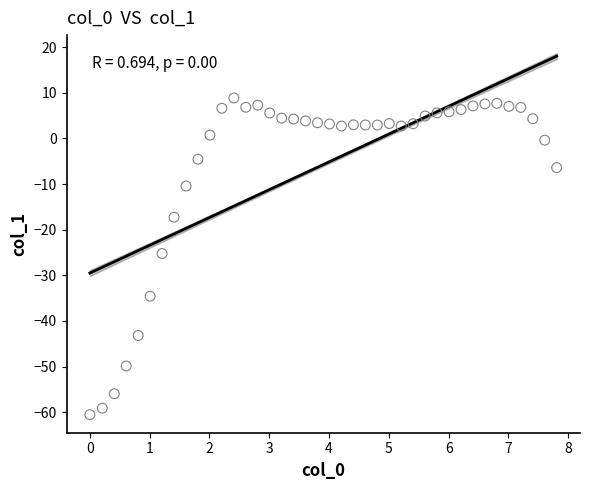

What is the range of X values (max minus min)?

7.8